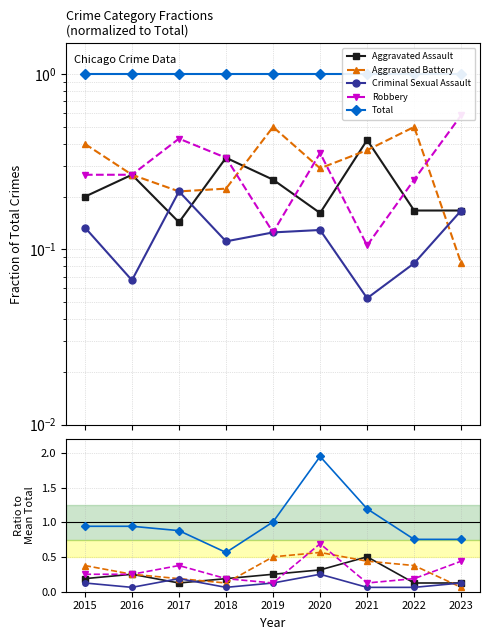

At which category is the sum across all series the highest?

2020